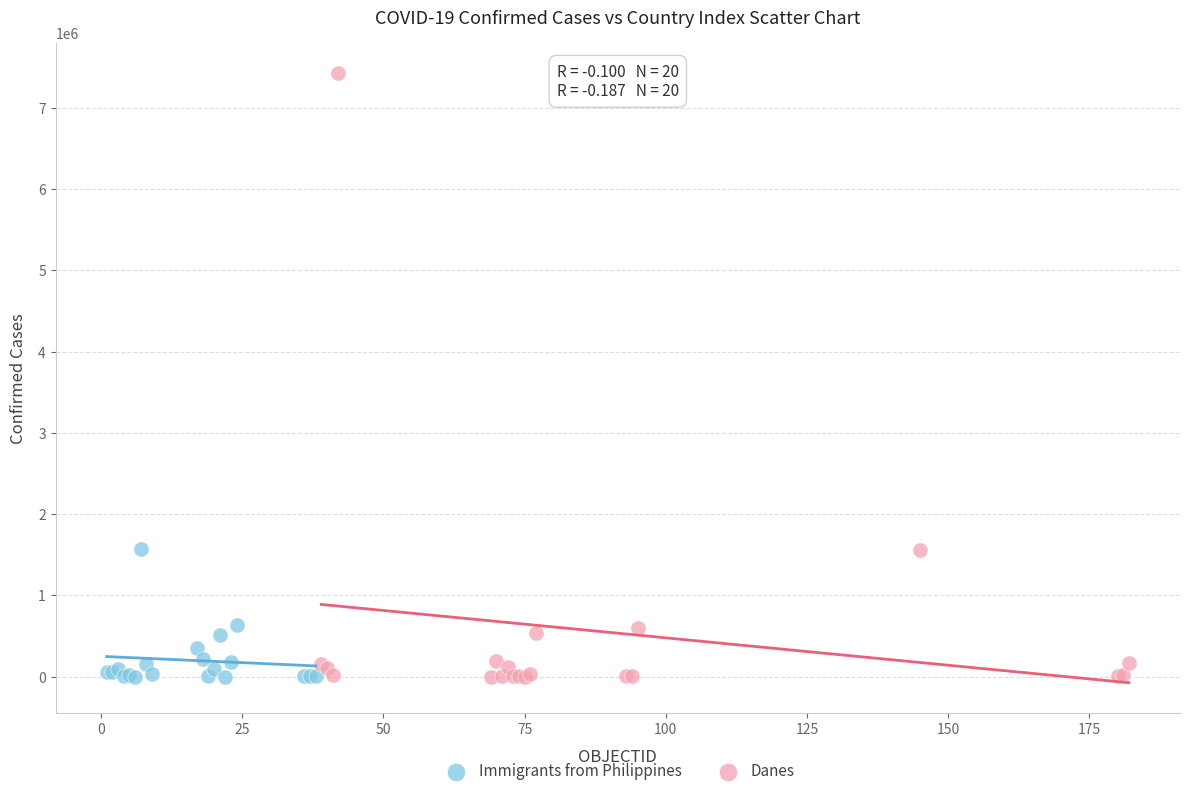

Which series reaches the maximum Y coordinate?

Danes